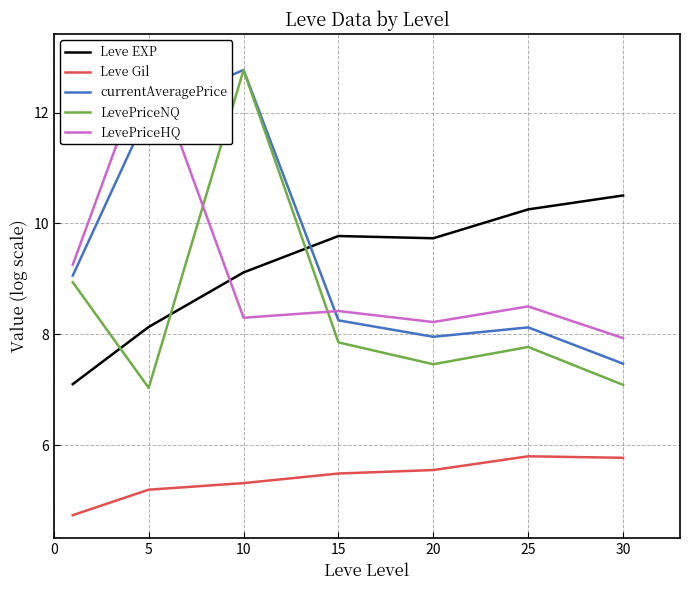

Where is the first local maximum for Leve Gil?

25